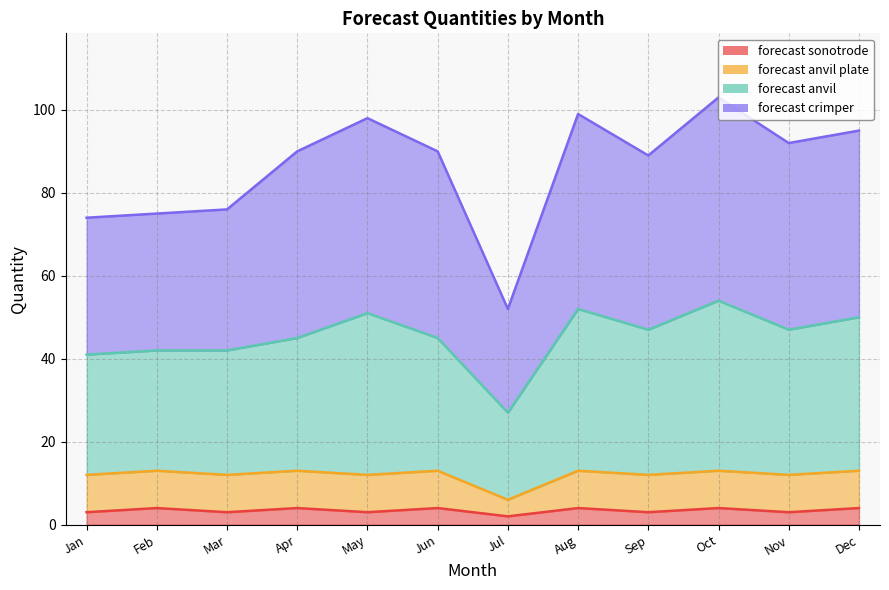

True or false: forecast sonotrode has more than 0 interior local peaks.

True